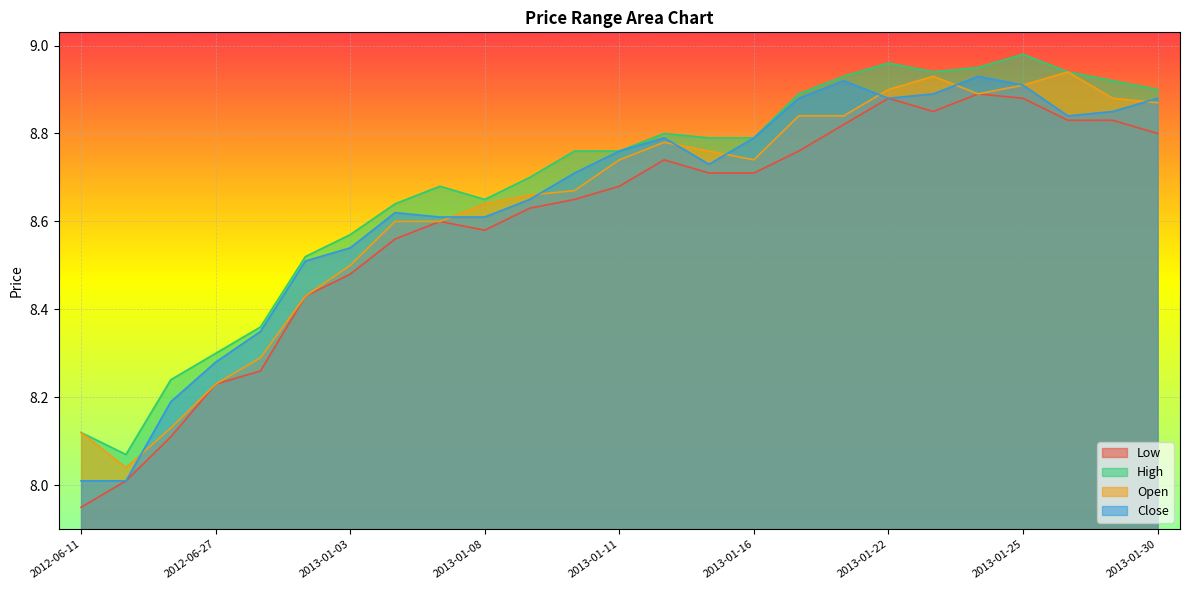

How many interior local valleys does the High series have?

3